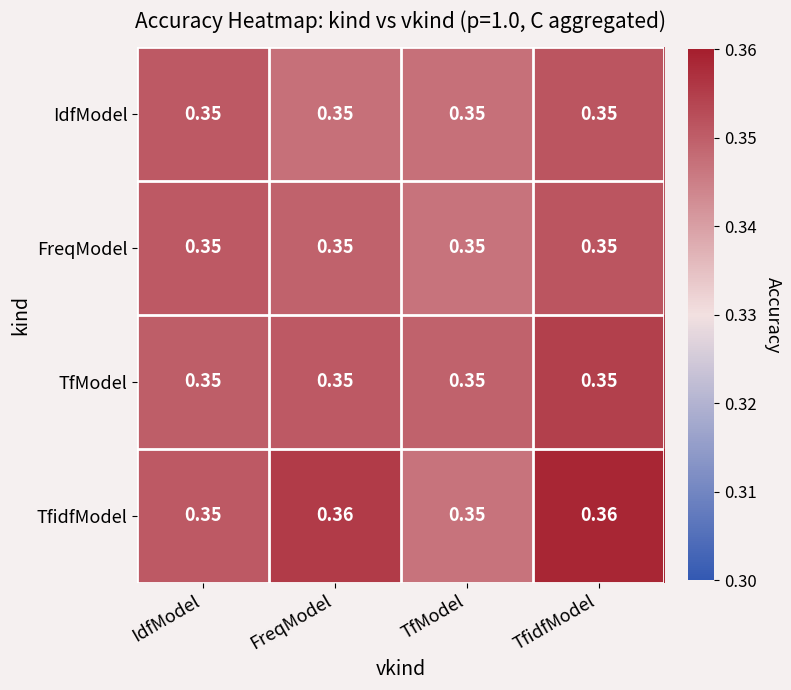

Which series changed the most between IdfModel and TfidfModel?

TfidfModel